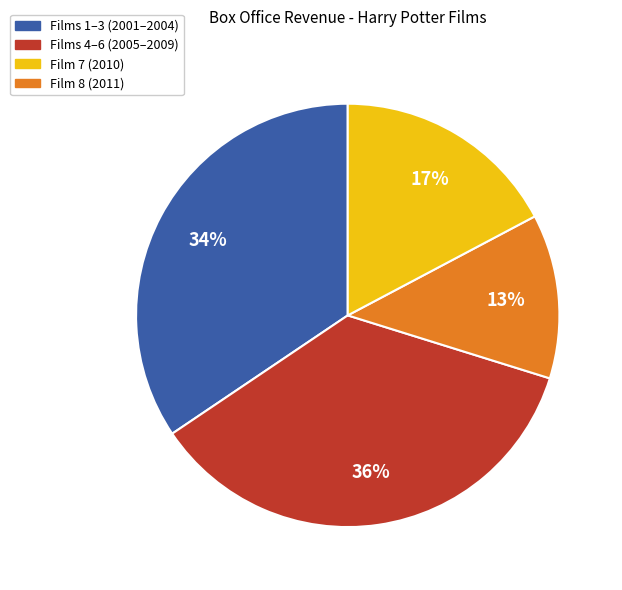

To the nearest percent, what is the difference between the largest and smallest slice percentages?

23%